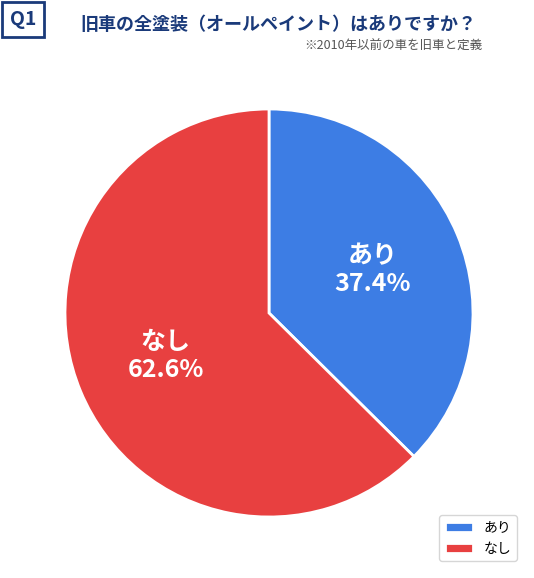

Is あり the majority of the pie?

No